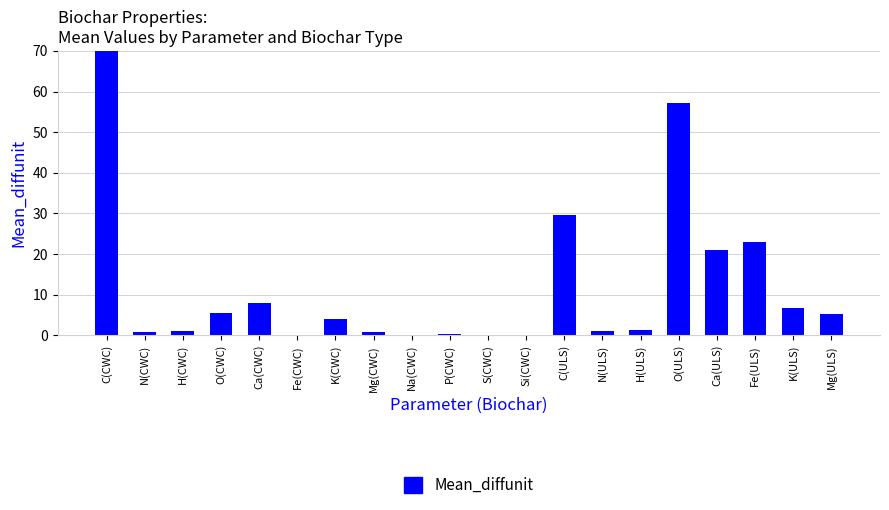

What is the label of the 13th bar from the right?

Mg(CWC)